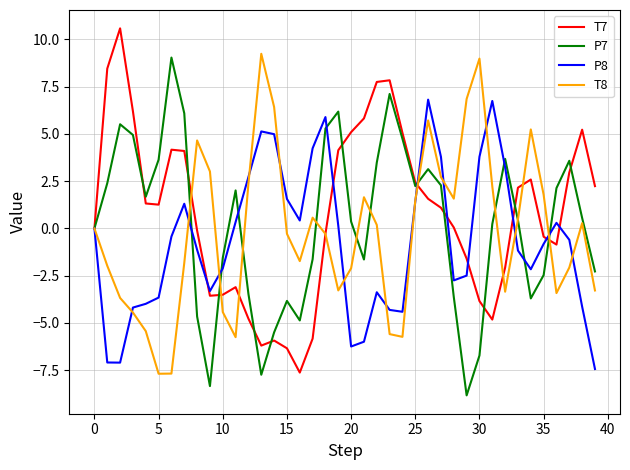

List the series in order of their overall mean, lowest first.

P8, T8, P7, T7